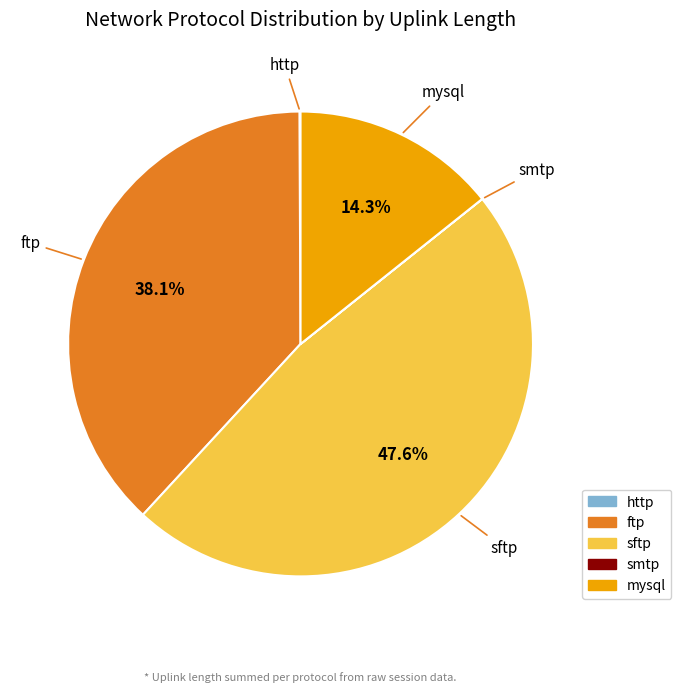

Which has a higher value, mysql or sftp?

sftp